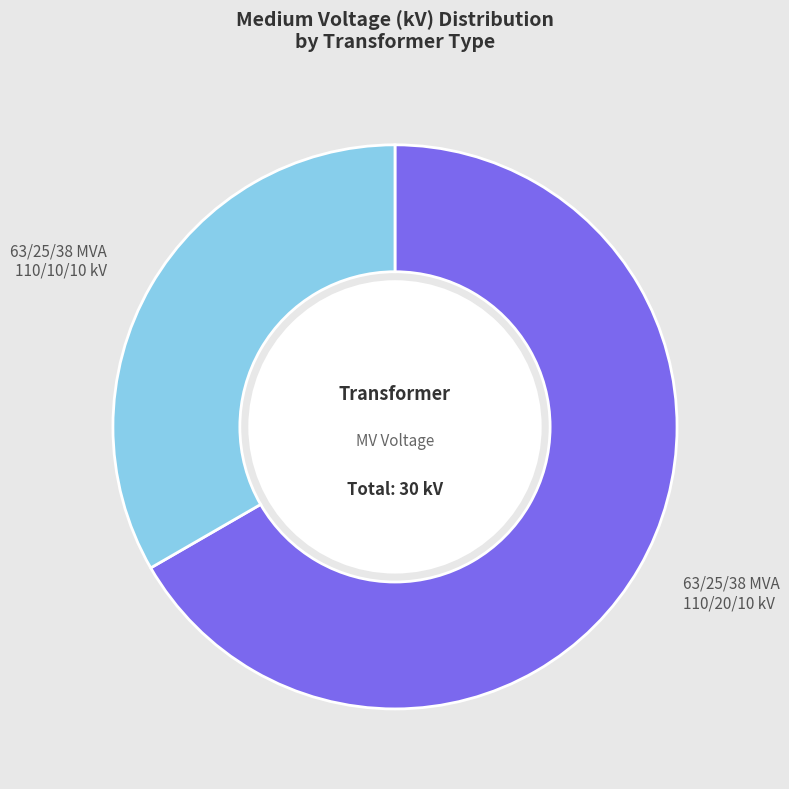

Is it true that 63/25/38 MVA 110/10/10 kV is 33% of the pie?

True